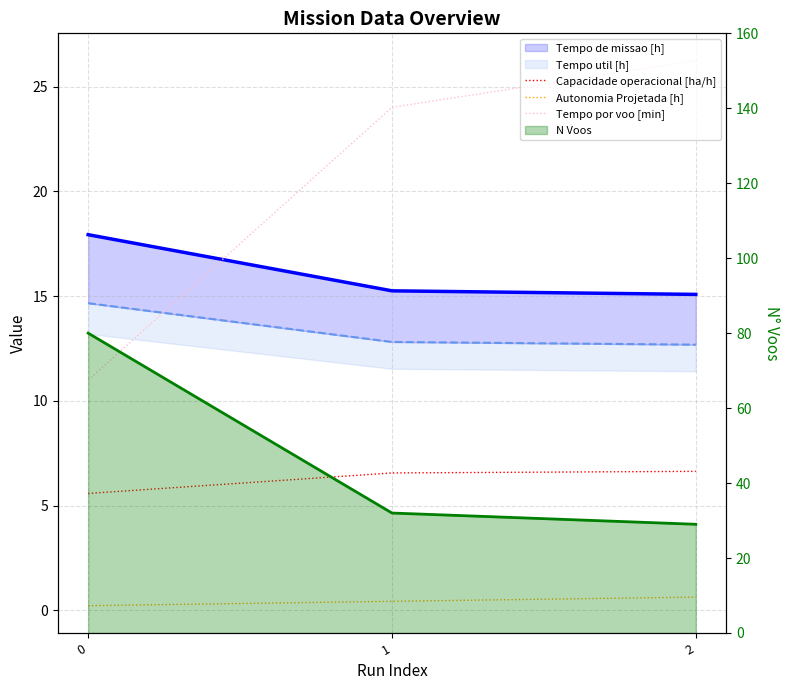

Between 2 and 1, which is larger?

2